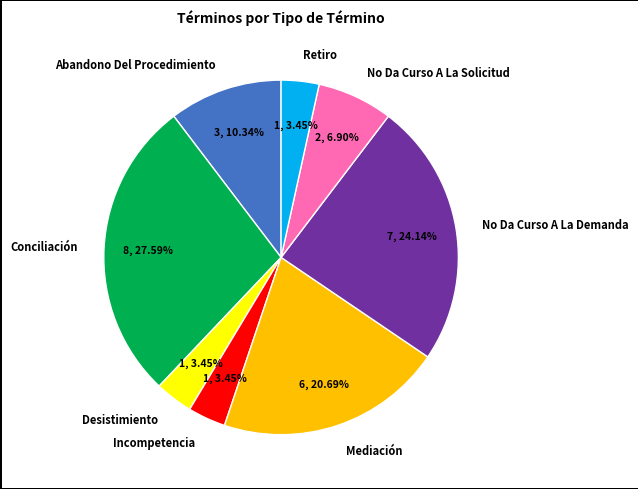

What percentage is the No Da Curso A La Demanda slice, to the nearest percent?

24%